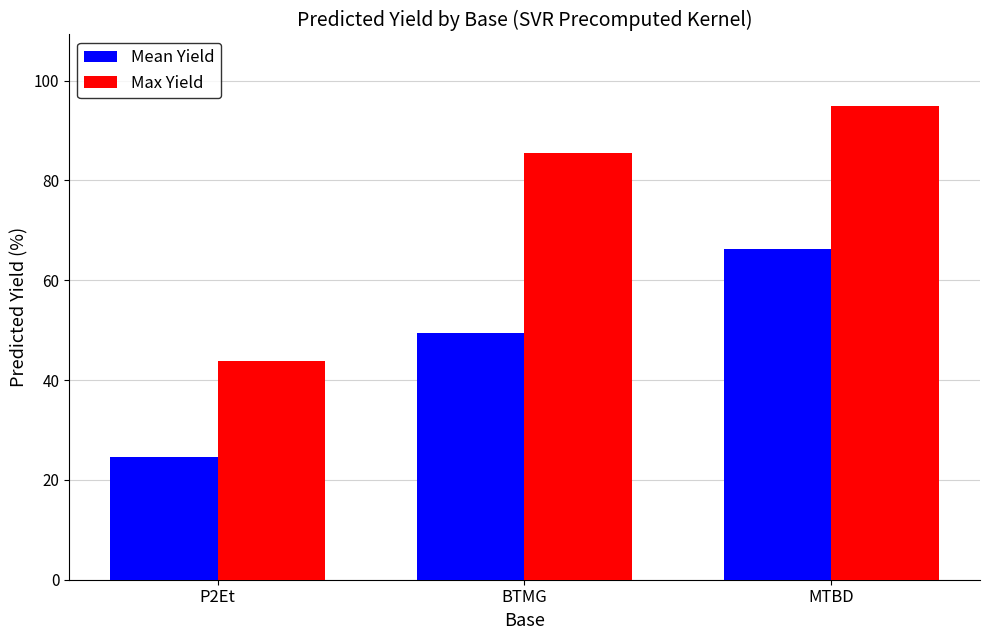

How many groups of bars are there?

3